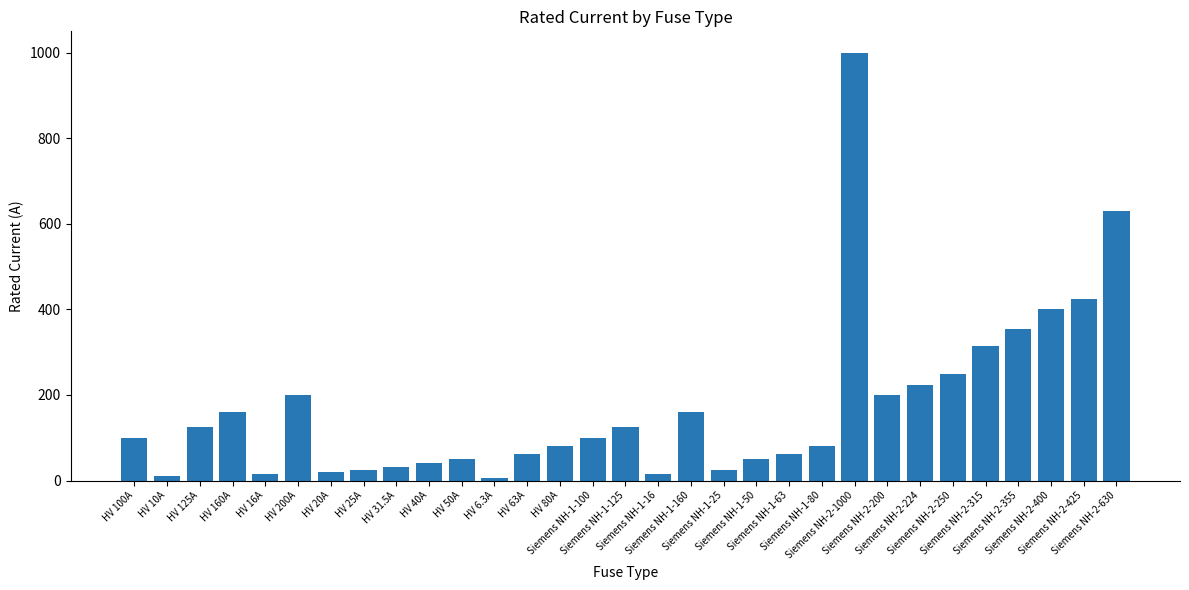

What is the greatest value displayed?

1000.0